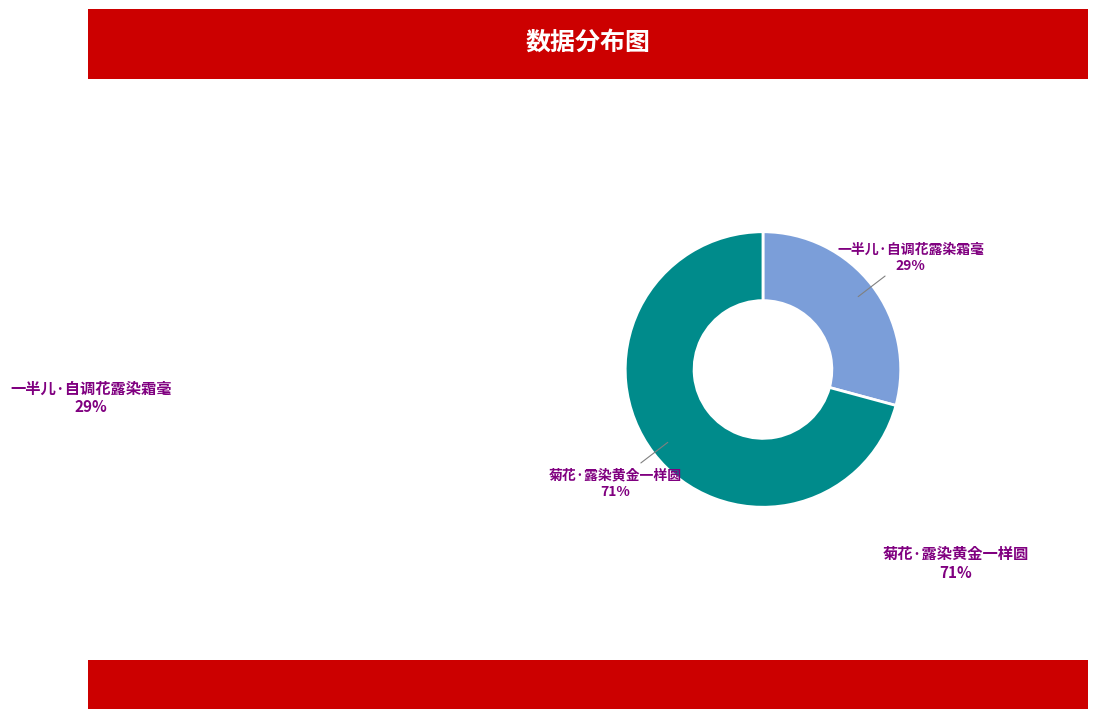

To the nearest percent, what is the difference between the largest and smallest slice percentages?

42%